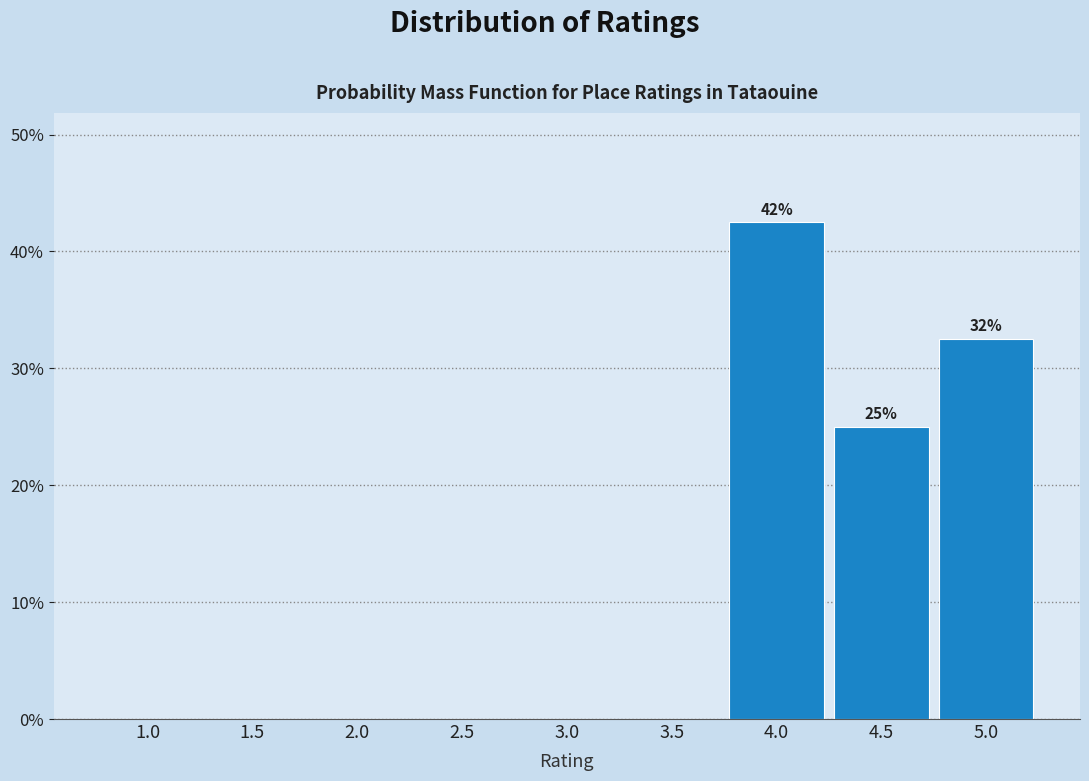

Reading left to right, what are all the values shown in this chart?

1.0=0.0	1.5=0.0	2.0=0.0	2.5=0.0	3.0=0.0	3.5=0.0	4.0=42.5	4.5=25.0	5.0=32.5